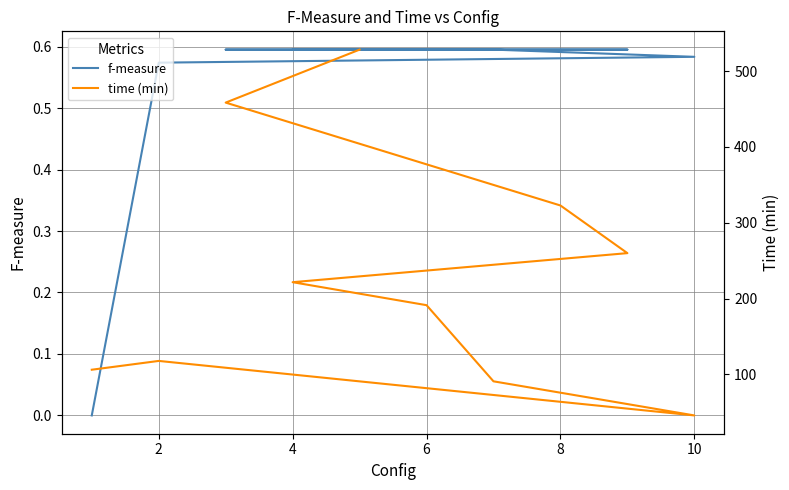

Reading left to right, extract all data points from this chart.

f-measure: 0.0	0.6	0.6	0.6	0.6	0.6	0.6	0.6	0.6	0.6
time (min): 106.3	117.9	46.0	91.0	191.3	221.6	259.9	322.7	458.4	528.2